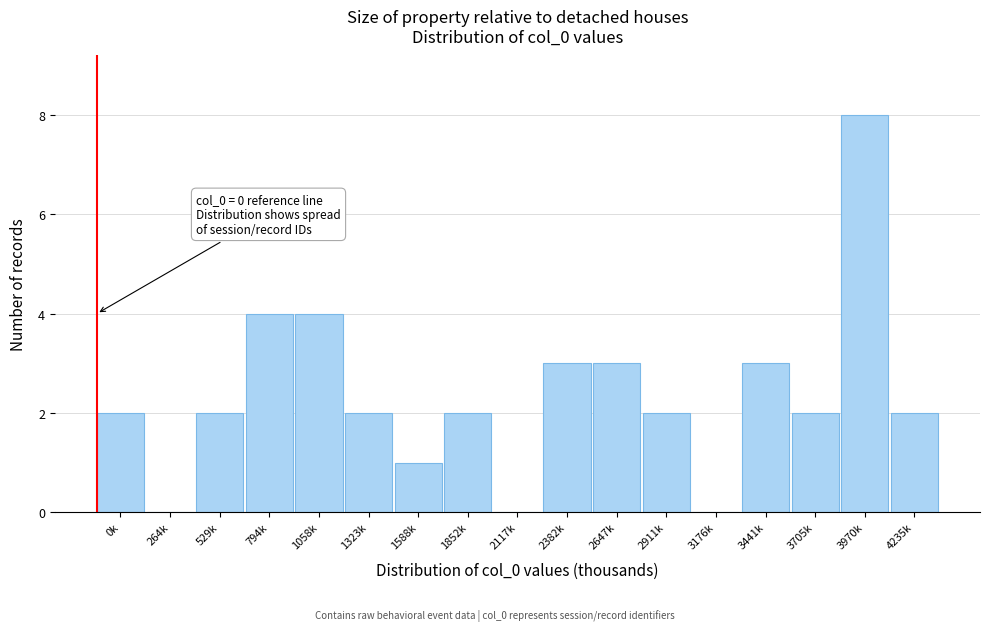

Reading left to right, transcribe all the data shown in this chart.

0k=2	264k=0	529k=2	794k=4	1058k=4	1323k=2	1588k=1	1852k=2	2117k=0	2382k=3	2647k=3	2911k=2	3176k=0	3441k=3	3705k=2	3970k=8	4235k=2